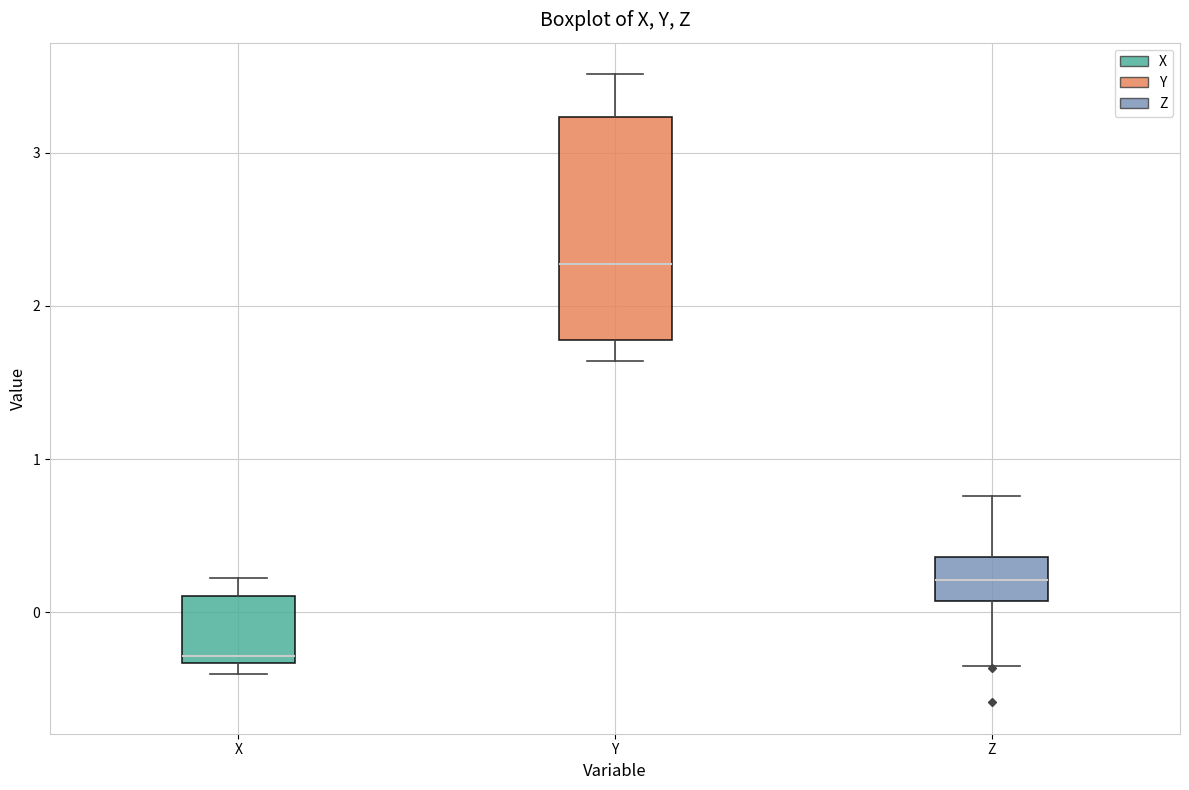

Reading left to right, transcribe this box plot: for each box, give where its median line is, the range the box spans, and where its two whiskers end, as read against the y-axis. The values are not printed on the chart, so give them approximately, as read against the axis.

X: median -0.3 (just above the box's lower edge), box -0.3 to 0.1, whiskers -0.4 to 0.2
Y: median 2.3, box 1.8 to 3.2, whiskers 1.6 to 3.5
Z: median 0.2, box 0.1 to 0.4, whiskers -0.4 to 0.8